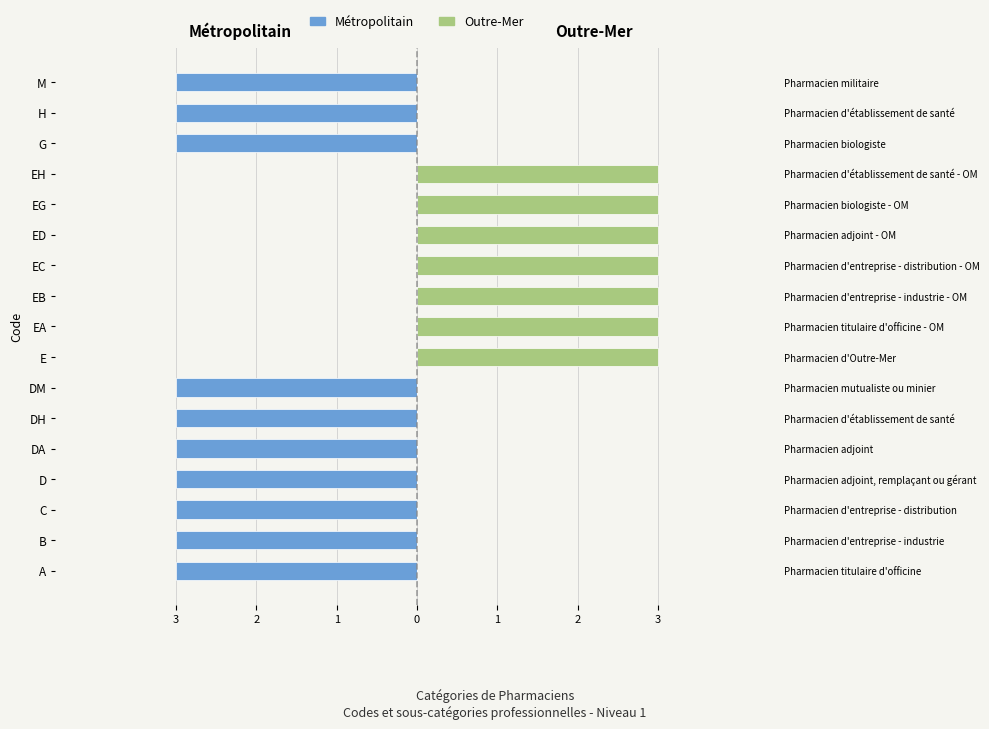

What is the difference between the Métropolitain values at EC and M?

3